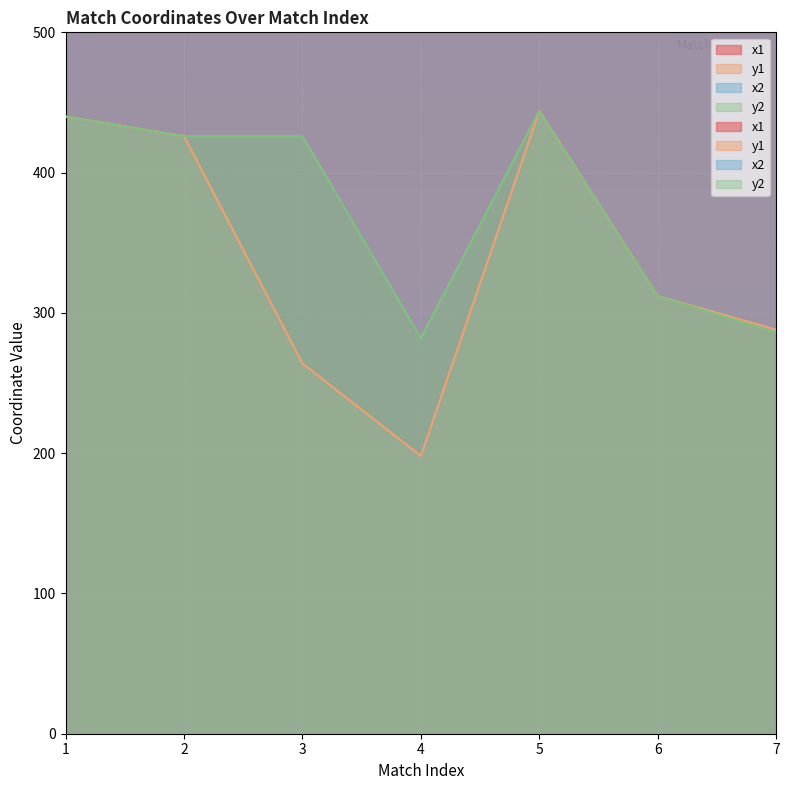

At which label is y2 closest to 363?

6